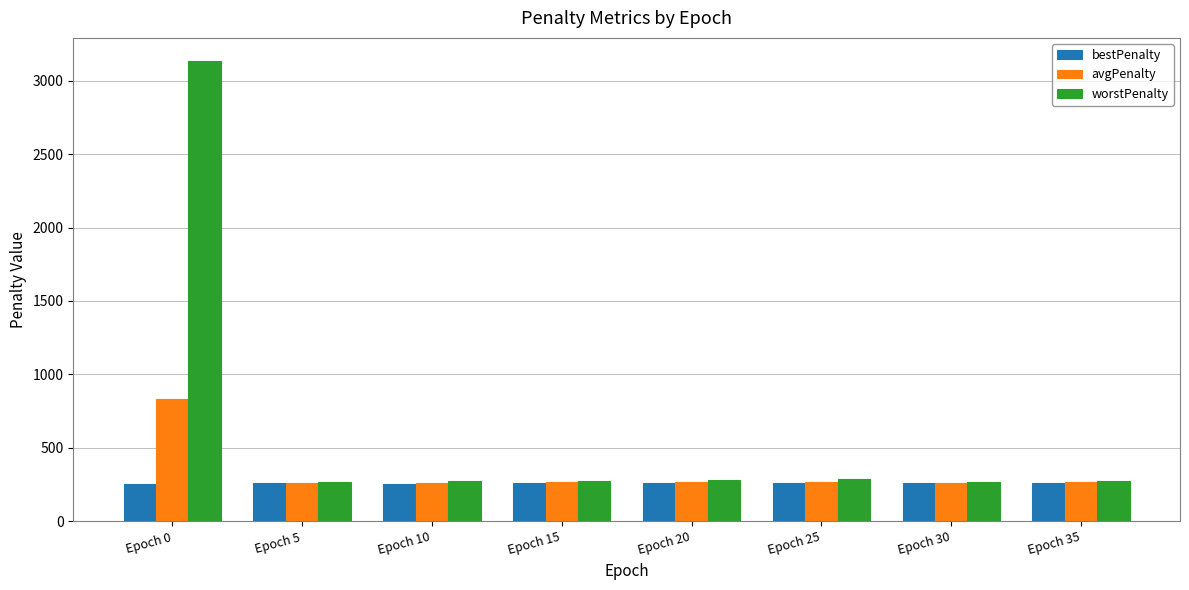

What are all the series names shown in the legend?

bestPenalty, avgPenalty, worstPenalty